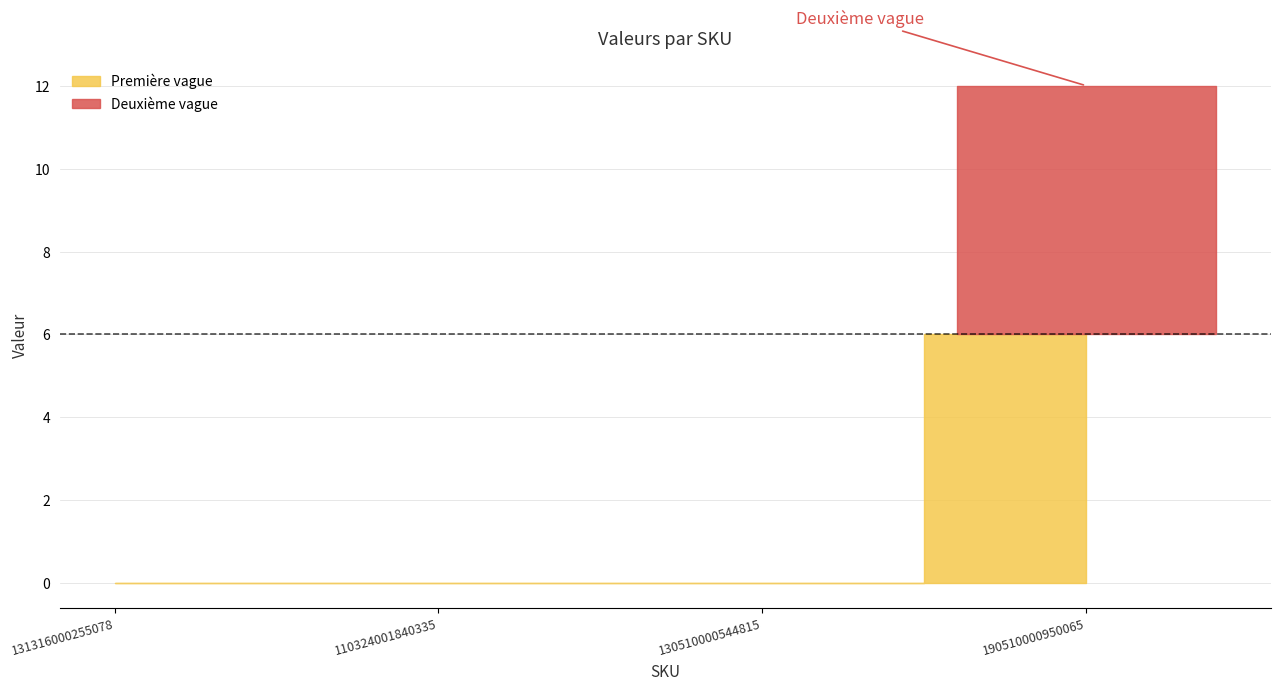

Count the number of values greater than 0.

1